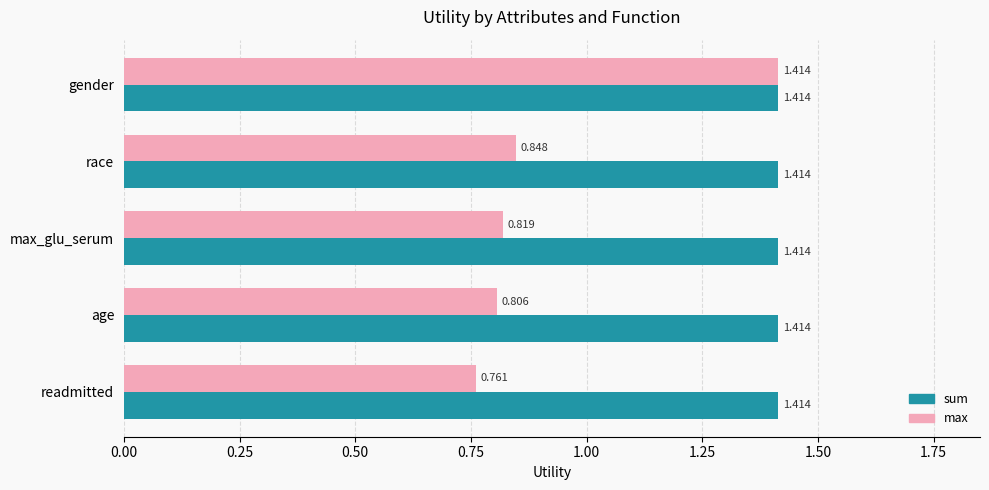

List the series in order of their overall mean, lowest first.

max, sum